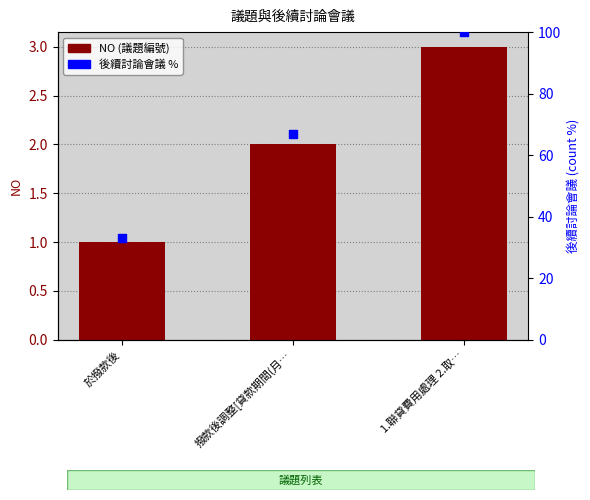

Which series contains the highest Y value?

後續討論會議 %